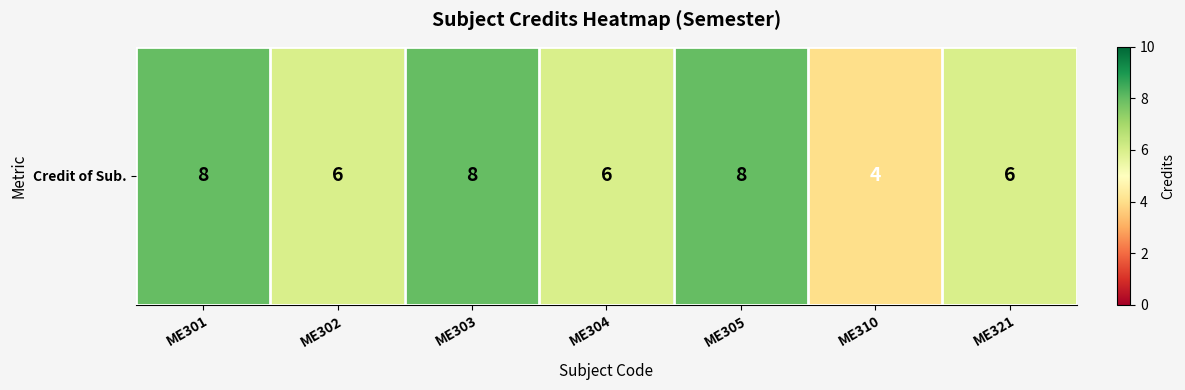

What is the sum of the values at ME305 and ME303?

16